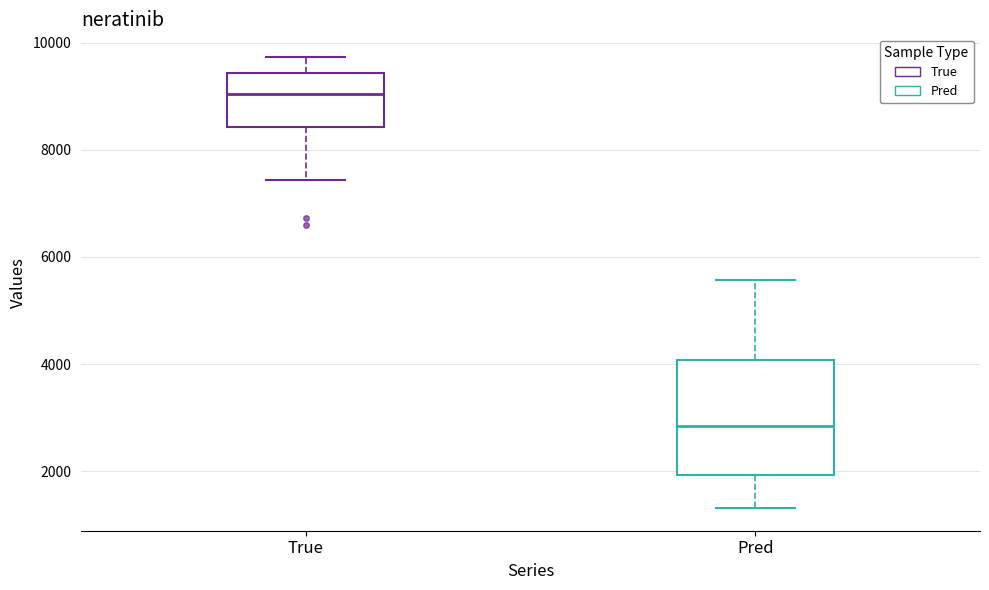

Reading left to right, transcribe this box plot: for each box, give where its median line is, the range the box spans, and where its two whiskers end, as read against the y-axis. The values are not printed on the chart, so give them approximately, as read against the axis.

True: median 9000, box 8400 to 9400, whiskers 7400 to 9800
Pred: median 2800, box 2000 to 4000, whiskers 1400 to 5600